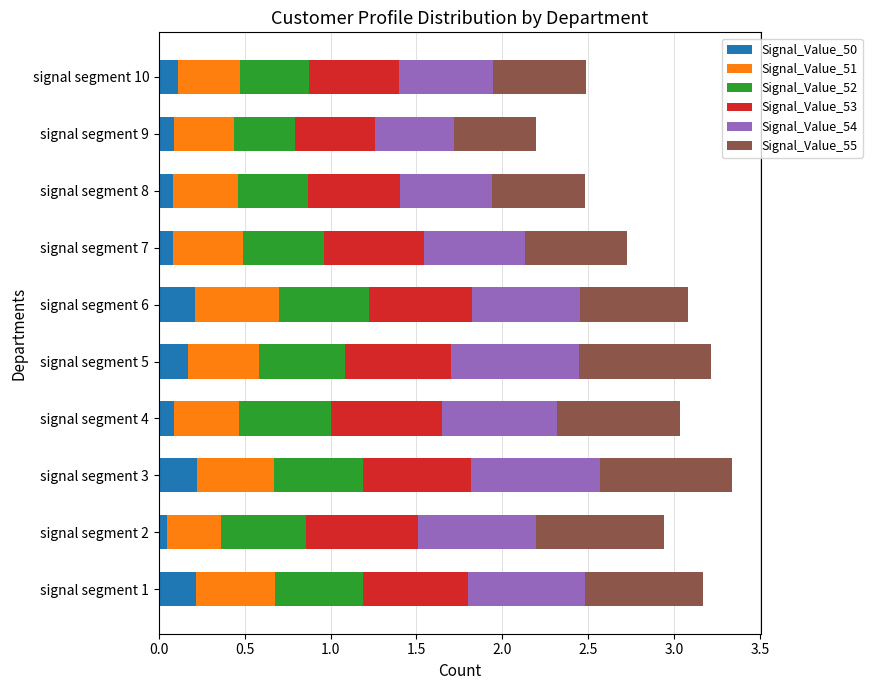

What is the total value across all series at signal segment 10?

2.5